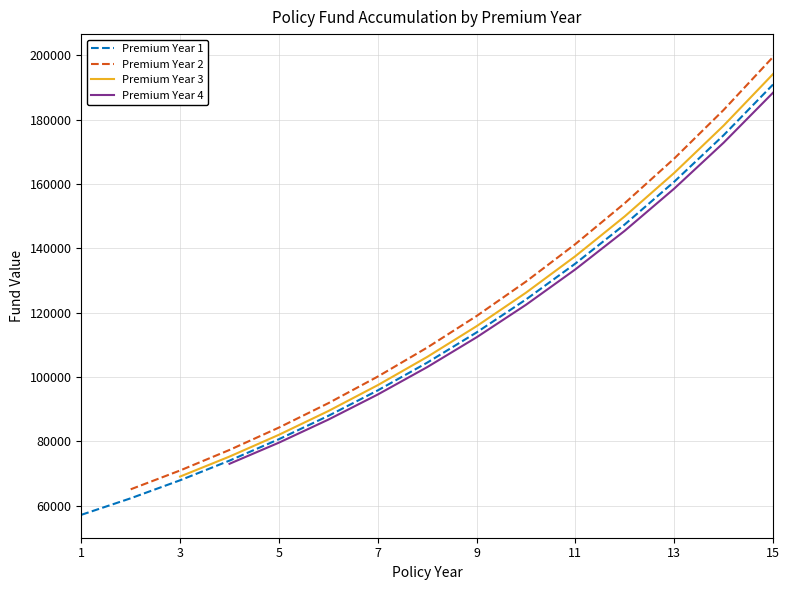

What are all the series names shown in the legend?

Premium Year 1, Premium Year 2, Premium Year 3, Premium Year 4